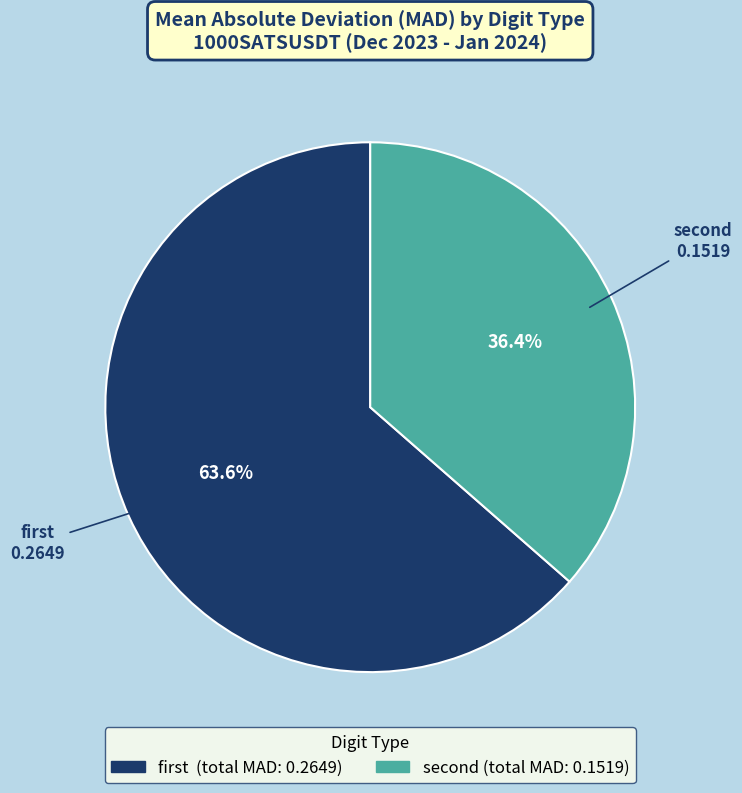

Which slice is the smallest?

second